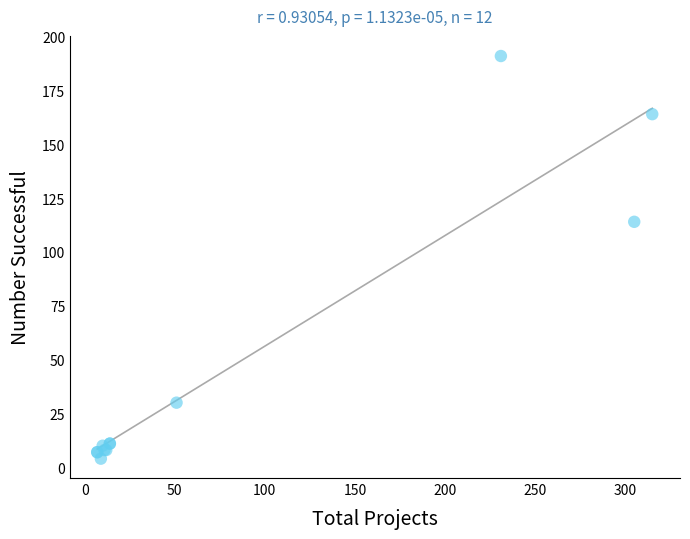

What Y value in the scatter plot is closest to 97?

114